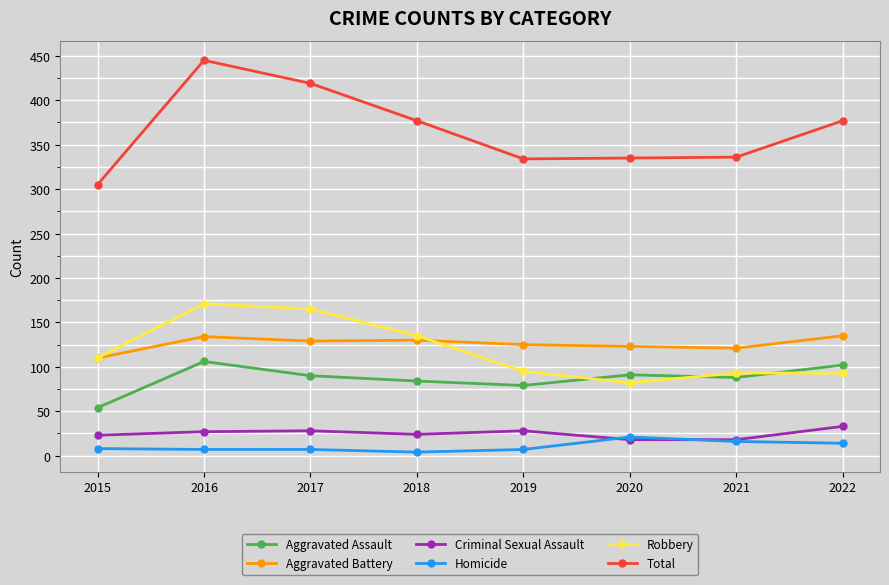

What is the value of the Aggravated Assault point at the 8th from the left?

102